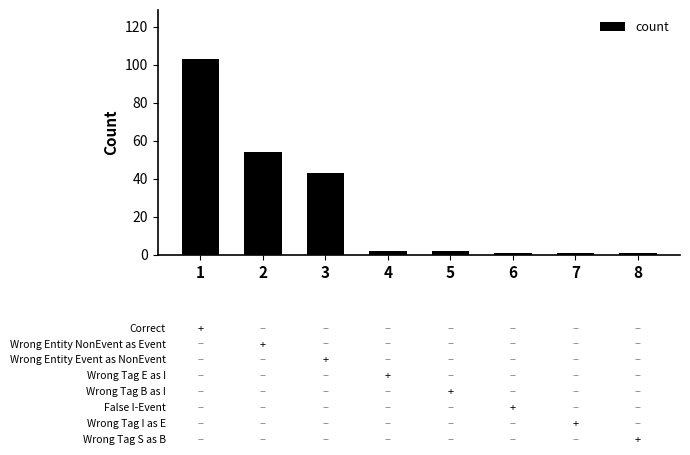

At which label does the data first exceed 2?

1